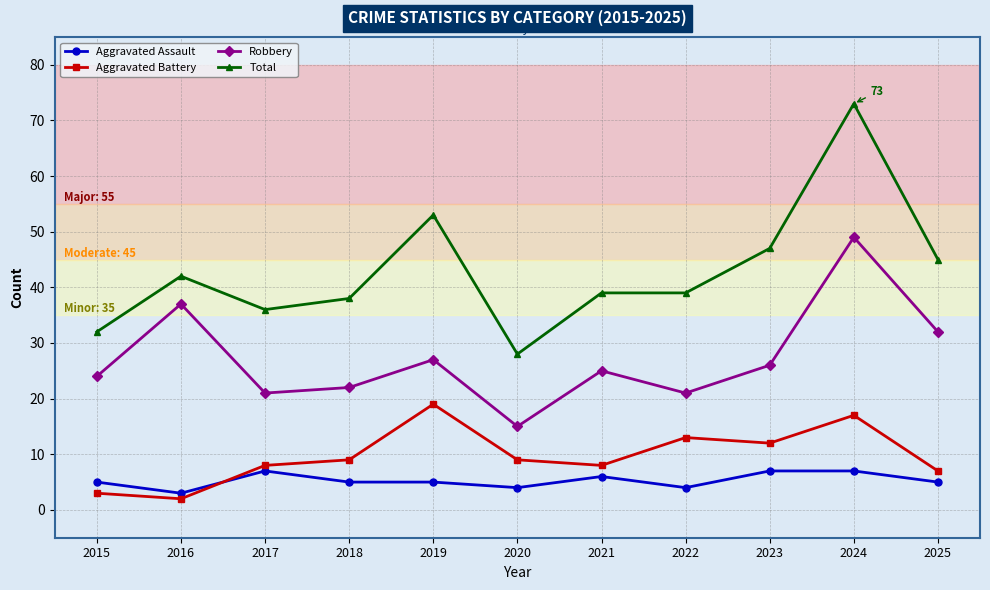

The value of Robbery at 2023 is 41. True or false?

False